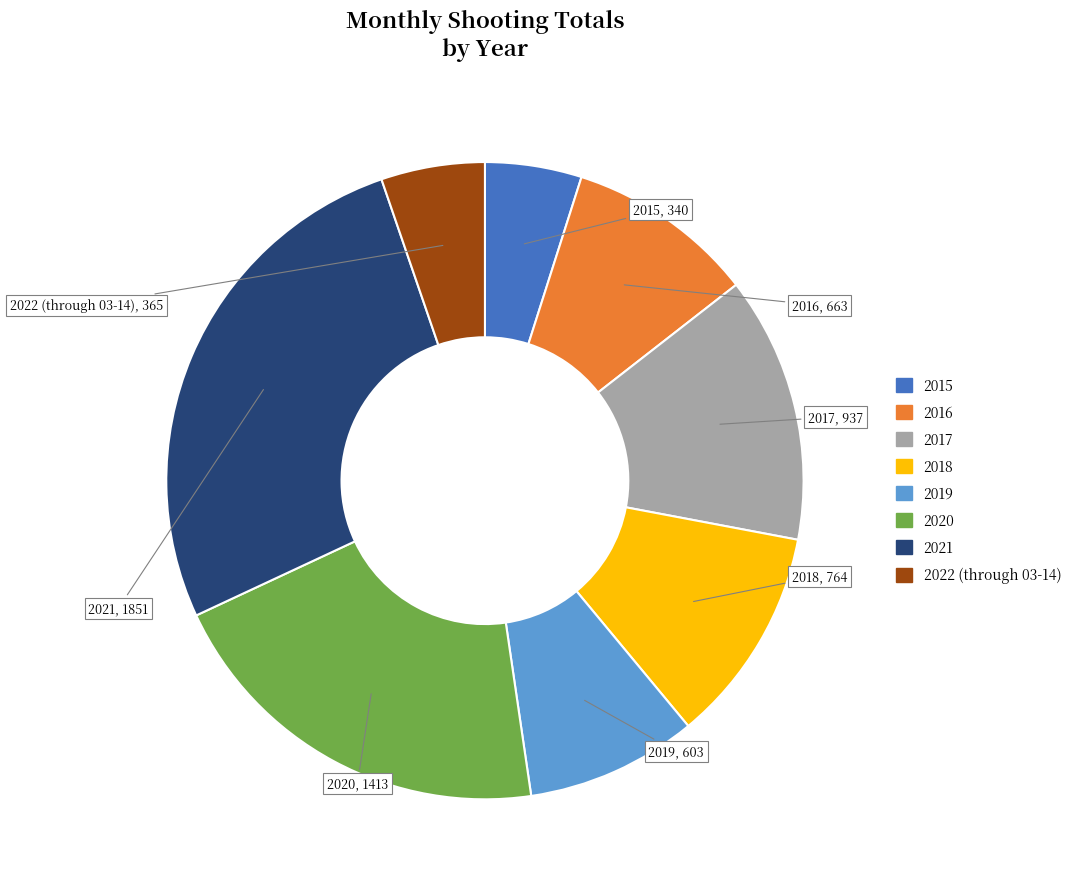

Does any single category account for the majority?

No